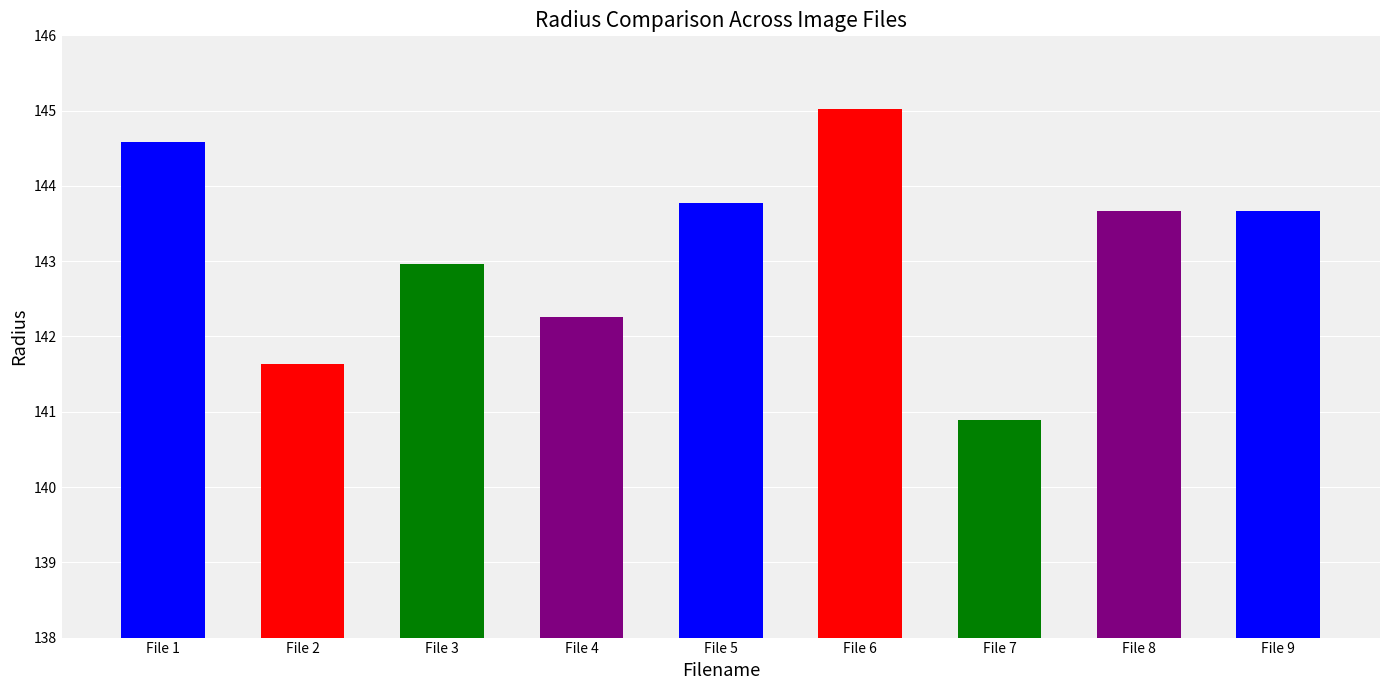

What is the difference between the maximum and second lowest values?

3.4